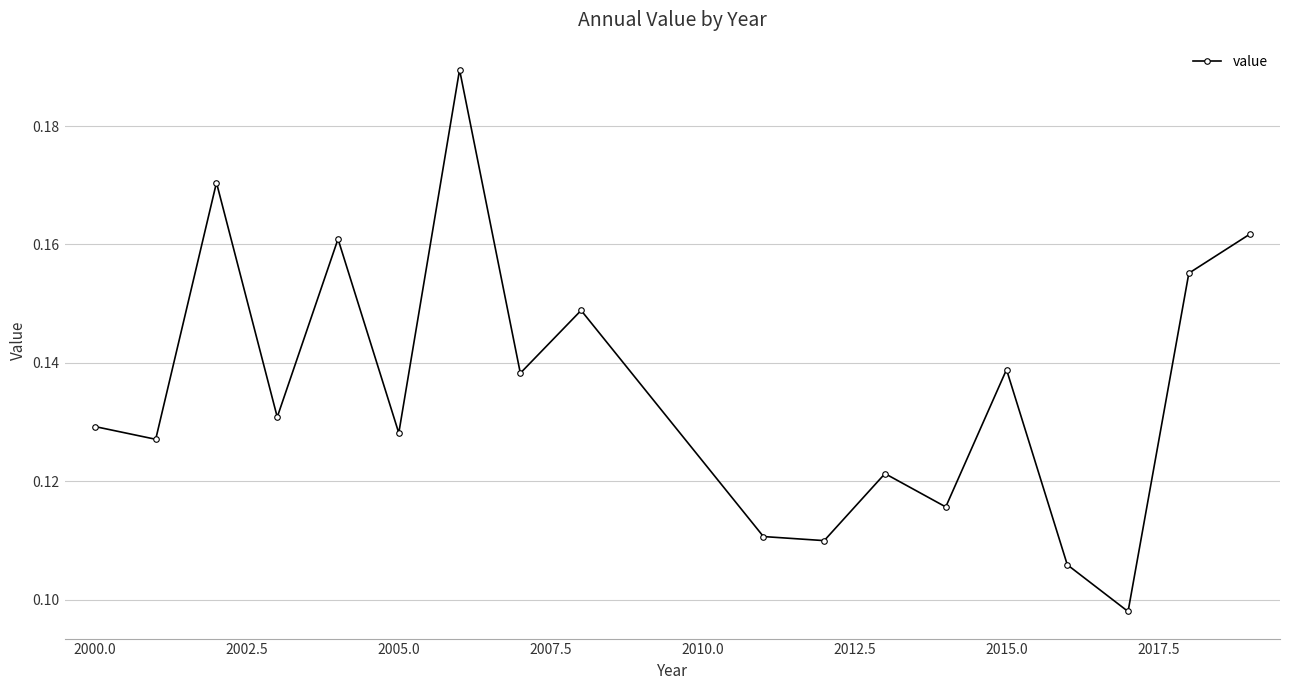

How many interior local valleys (lower than both neighbors) does the data have?

7